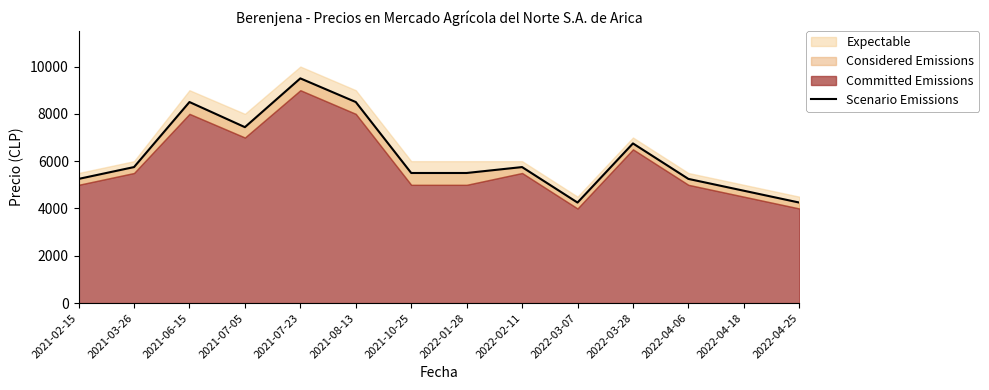

List the labels in order of value, smallest first.

2022-03-07, 2022-04-25, 2022-04-18, 2021-02-15, 2022-04-06, 2021-10-25, 2022-01-28, 2021-03-26, 2022-02-11, 2022-03-28, 2021-07-05, 2021-06-15, 2021-08-13, 2021-07-23